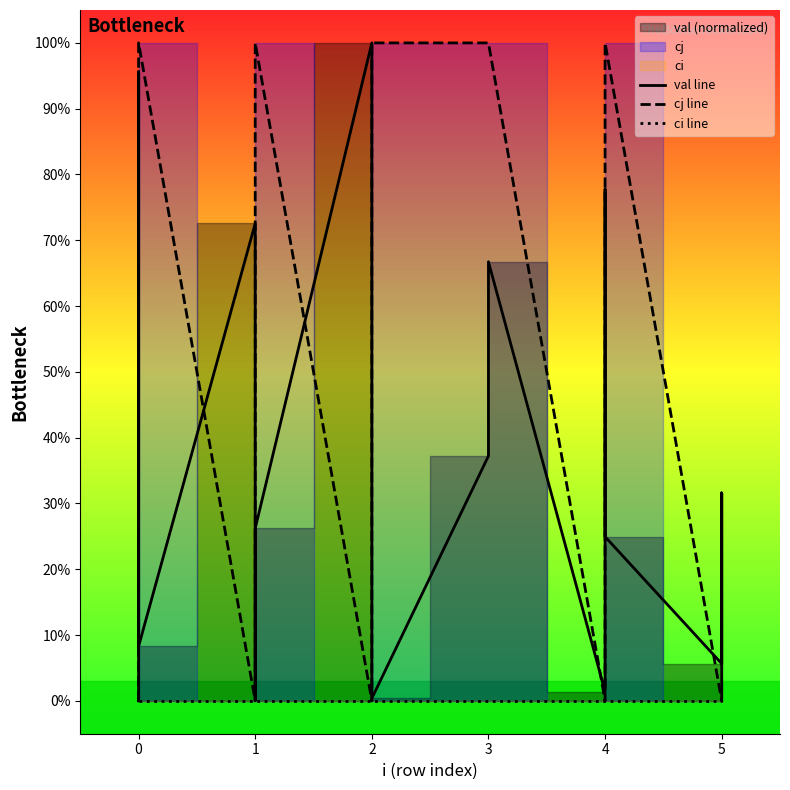

Reading right to left, what are all the values shown in this chart?

val line: 0.0	0.3	0.1	0.2	0.8	0.0	0.7	0.4	0.0	0.0	1.0	0.3	0.1	0.0	0.7	0.1	1.0	0.0	0.0	0.0
cj line: 0.0	0.0	0.0	1.0	1.0	0.0	1.0	1.0	1.0	1.0	0.0	1.0	1.0	0.0	0.0	1.0	0.0	0.0	0.0	0.0
ci line: 0.0	0.0	0.0	0.0	0.0	0.0	0.0	0.0	0.0	0.0	0.0	0.0	0.0	0.0	0.0	0.0	0.0	0.0	0.0	0.0